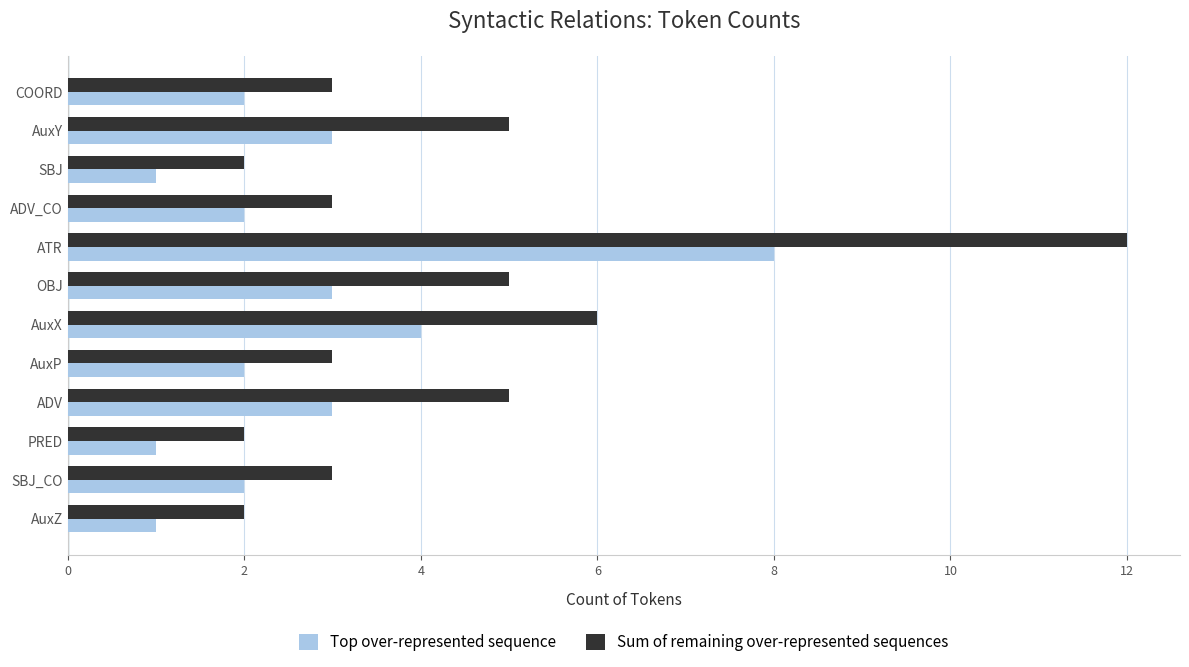

Where is Top over-represented sequence nearest to the value 4?

AuxX